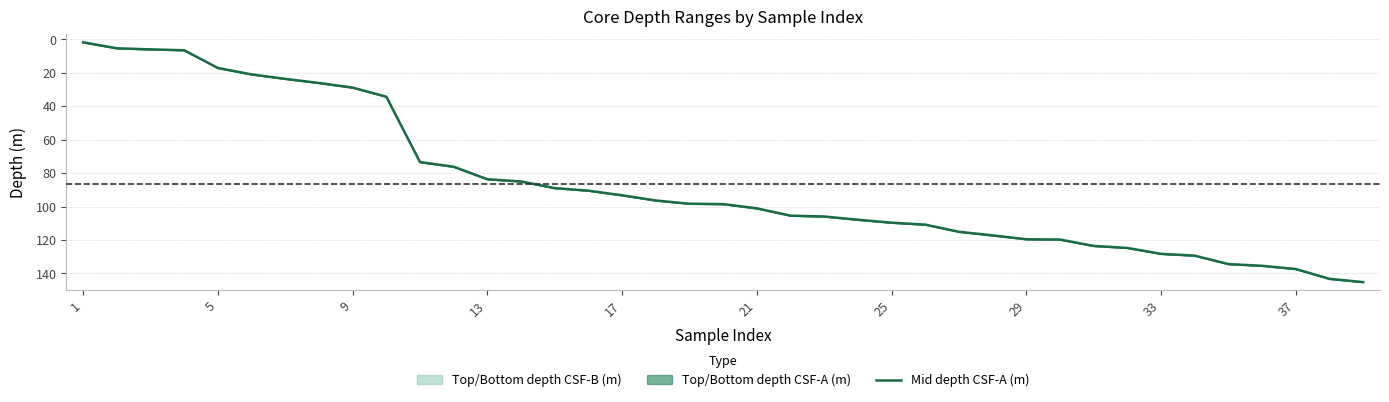

How many data points are above 98?

21